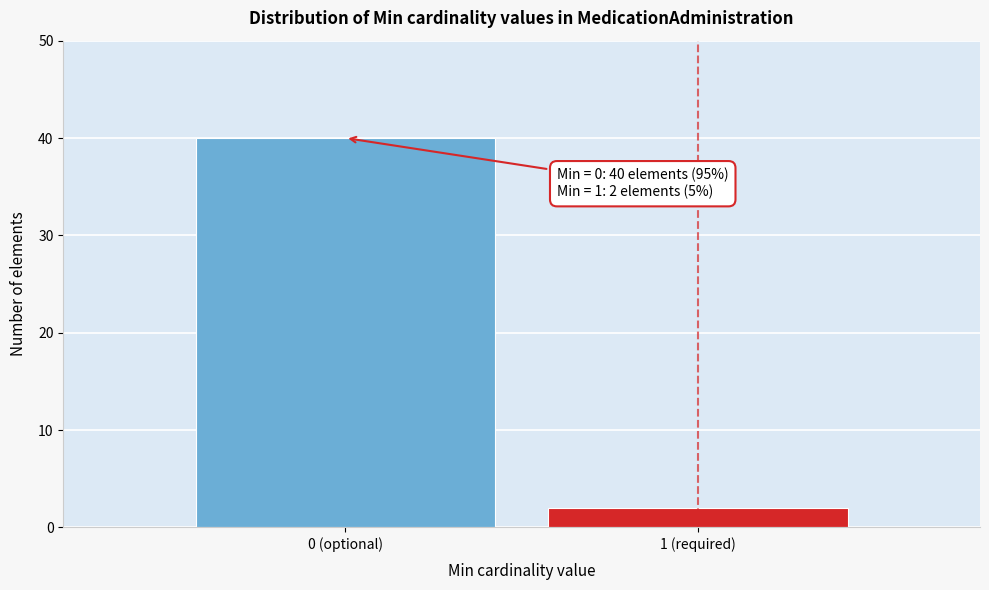

Reading left to right, extract all data points from this chart.

0 (optional)=40	1 (required)=2